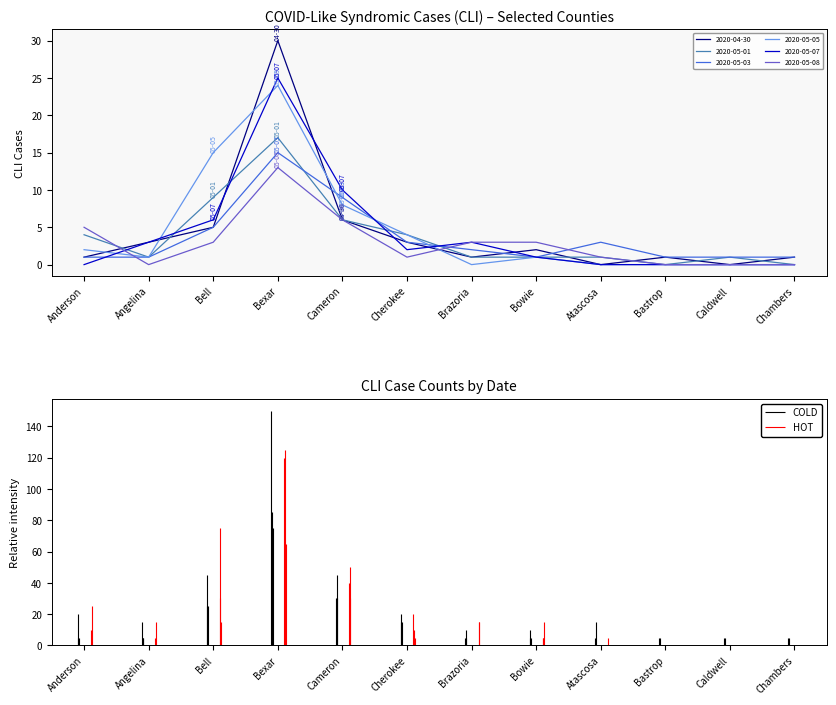

True or false: 2020-05-08 and 2020-05-05 intersect in this chart.

True